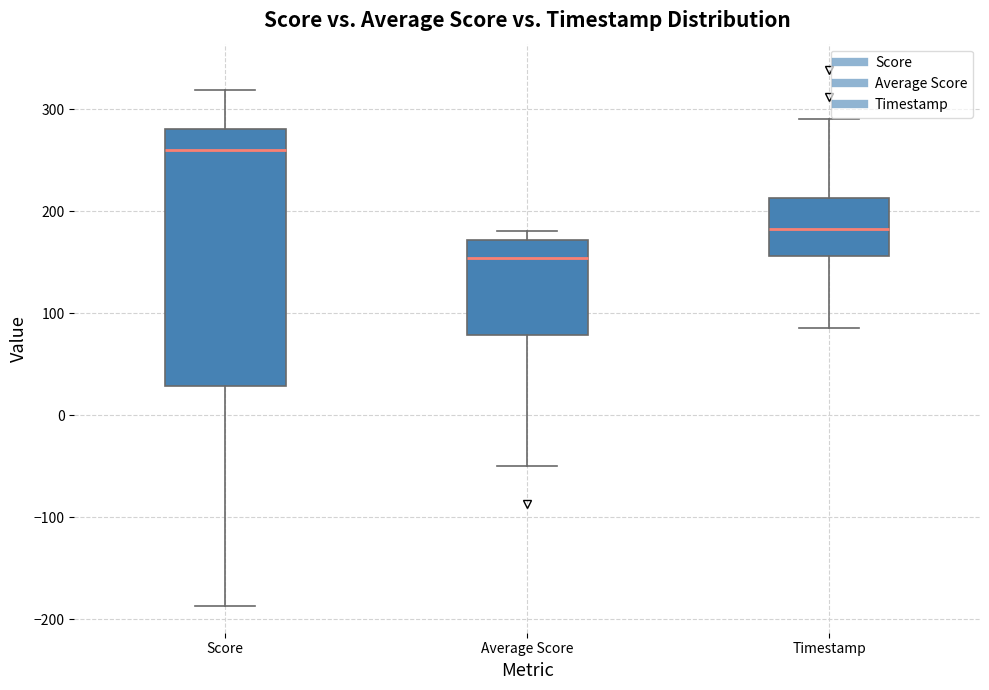

Reading left to right, transcribe this box plot: for each box, give where its median line is, the range the box spans, and where its two whiskers end, as read against the y-axis. The values are not printed on the chart, so give them approximately, as read against the axis.

Score: median 260, box 30 to 280, whiskers -190 to 320
Average Score: median 150, box 80 to 170, whiskers -50 to 180
Timestamp: median 180, box 160 to 210, whiskers 90 to 290